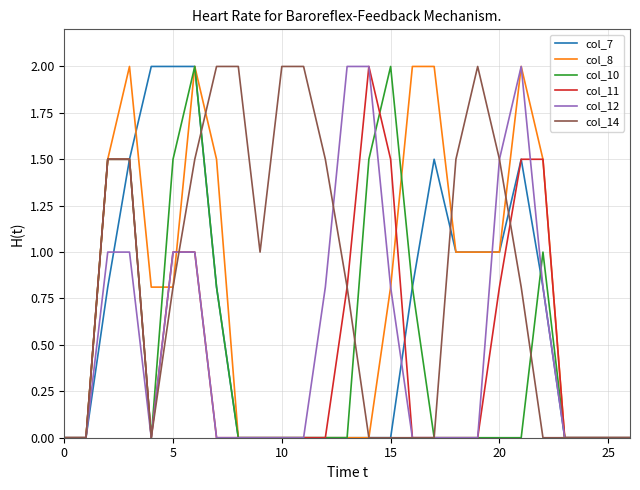

What is the maximum value shown in the chart?

2.0